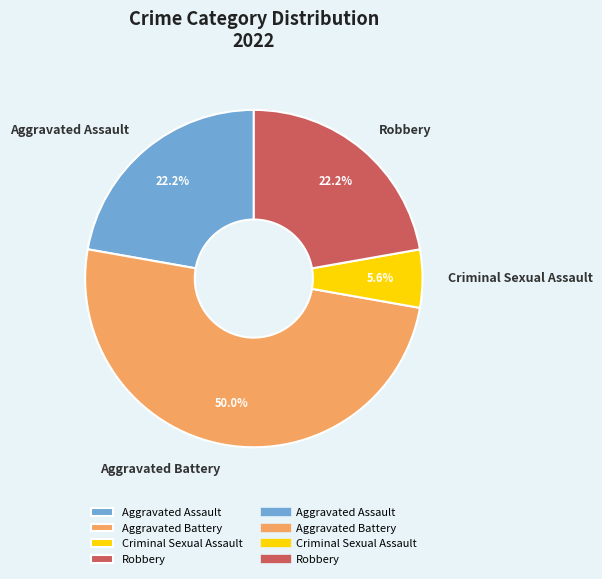

What percentage is the Robbery slice, to the nearest percent?

22%